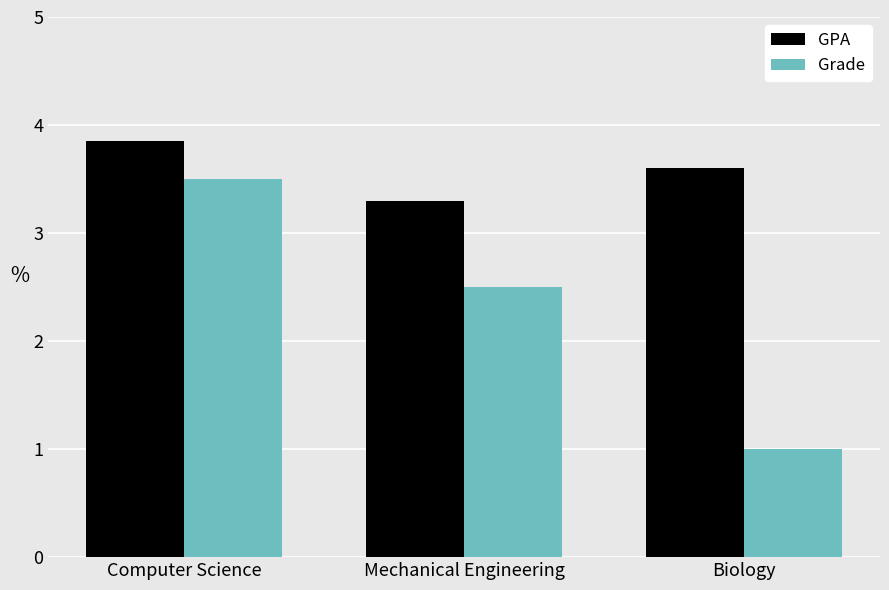

At which category is the sum across all series the highest?

Computer Science